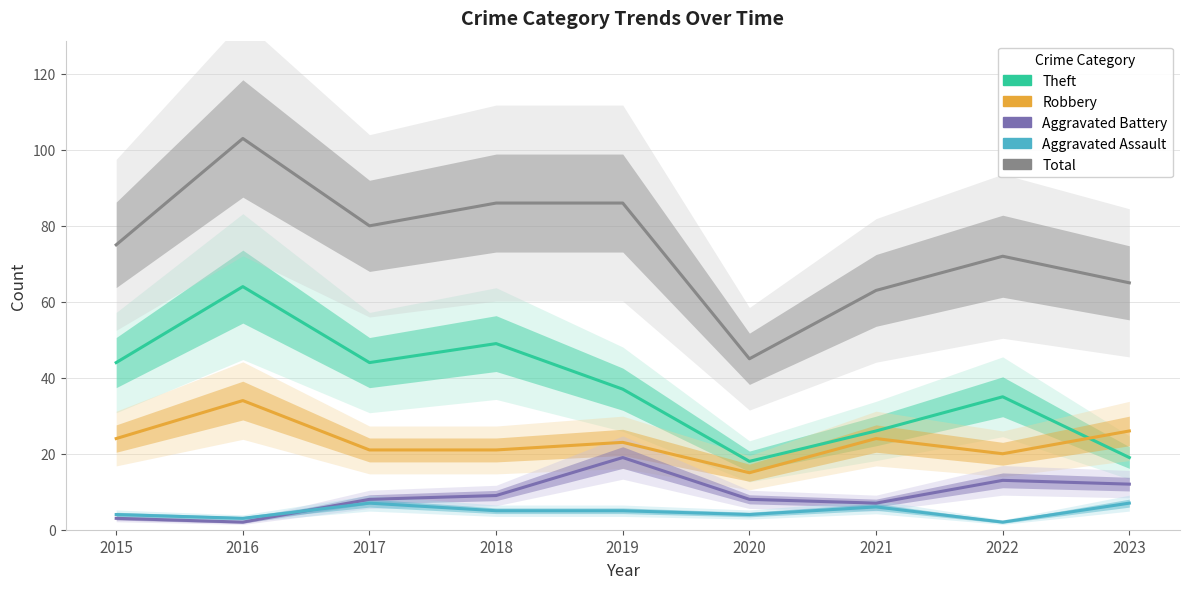

How many interior local peaks does the Total series have?

2